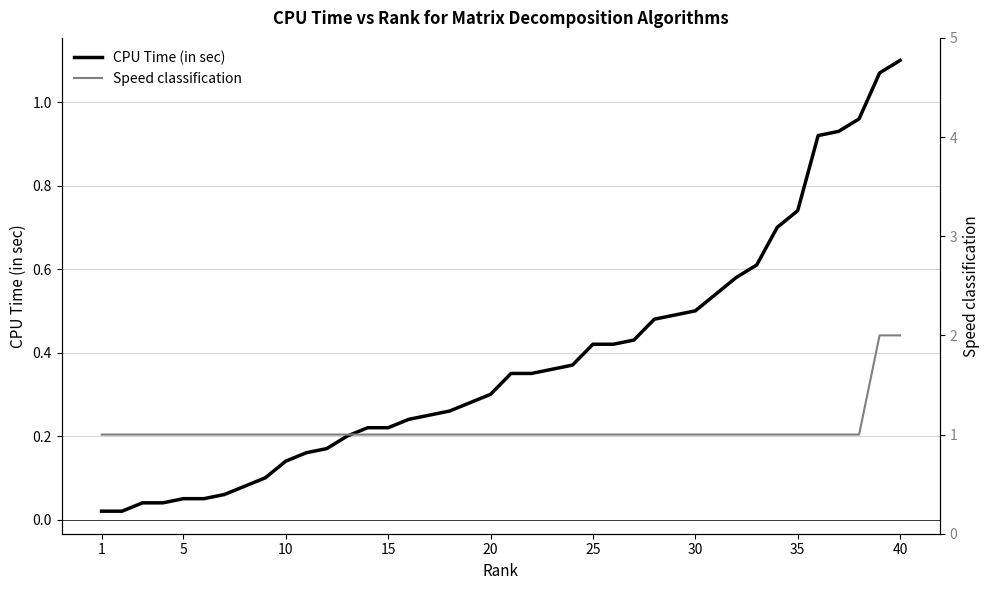

How many lines are shown in the chart?

2